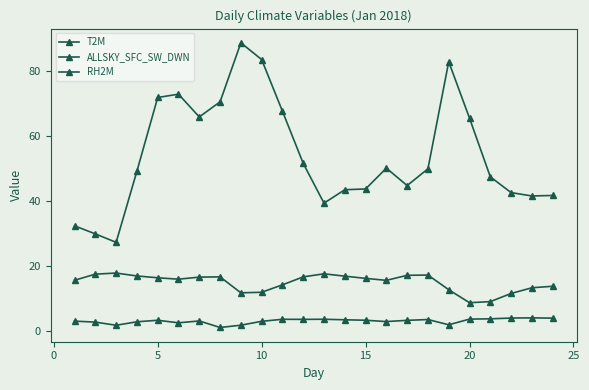

How many distinct data groups are displayed?

3